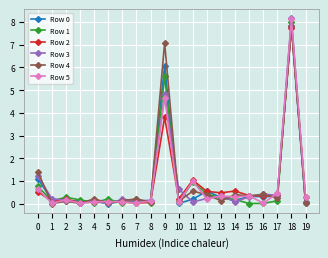

Count the number of data series in this chart.

6